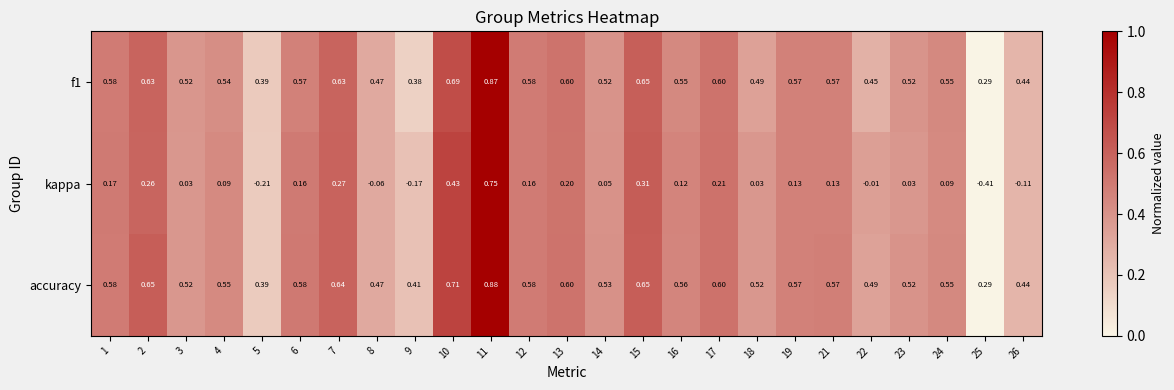

Which series has the widest spread of values?

kappa